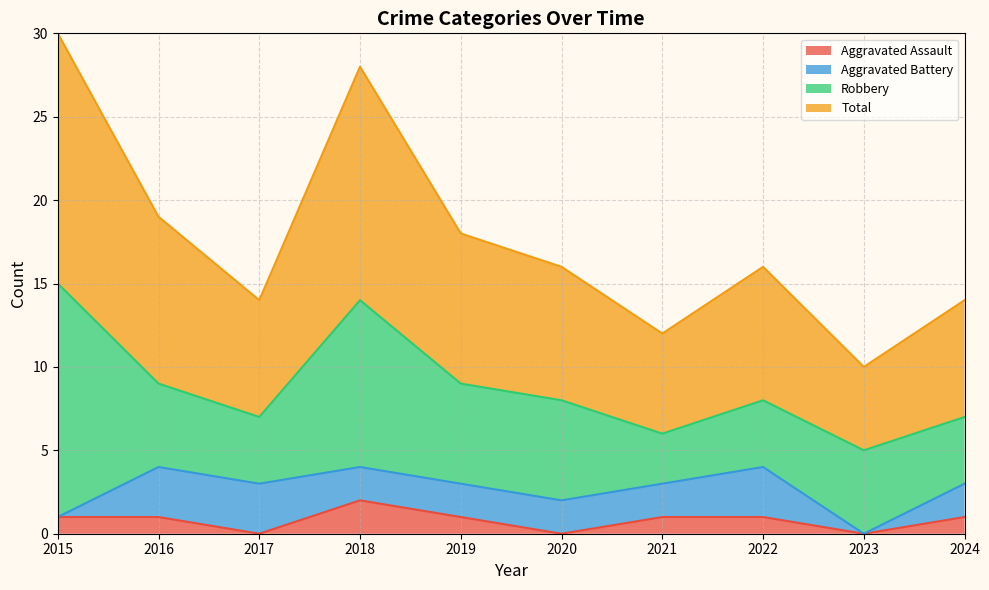

At which label does Total first exceed 16?

2015